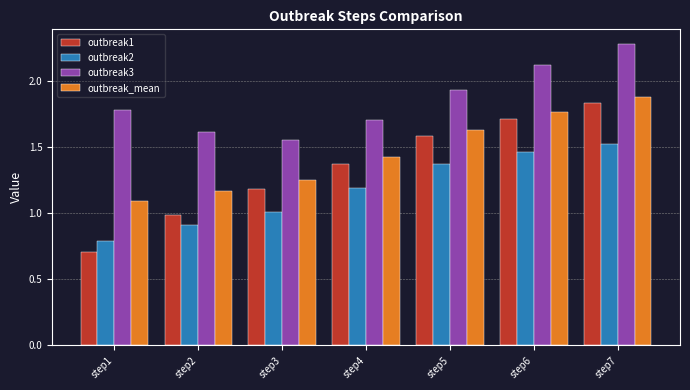

What is the difference between the highest and lowest values at step7?

0.7